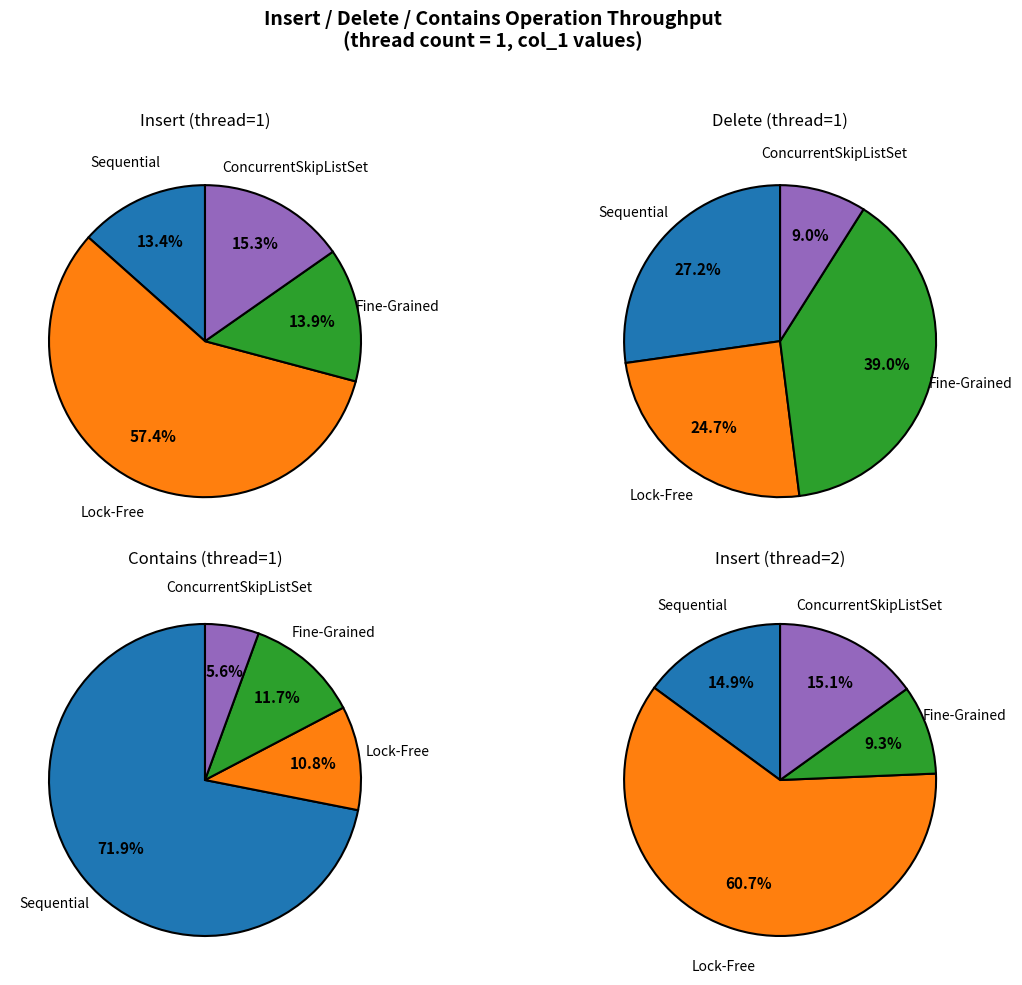

Combined, what portion of the pie is ConcurrentSkipListSet and Lock-Free?

72.7%